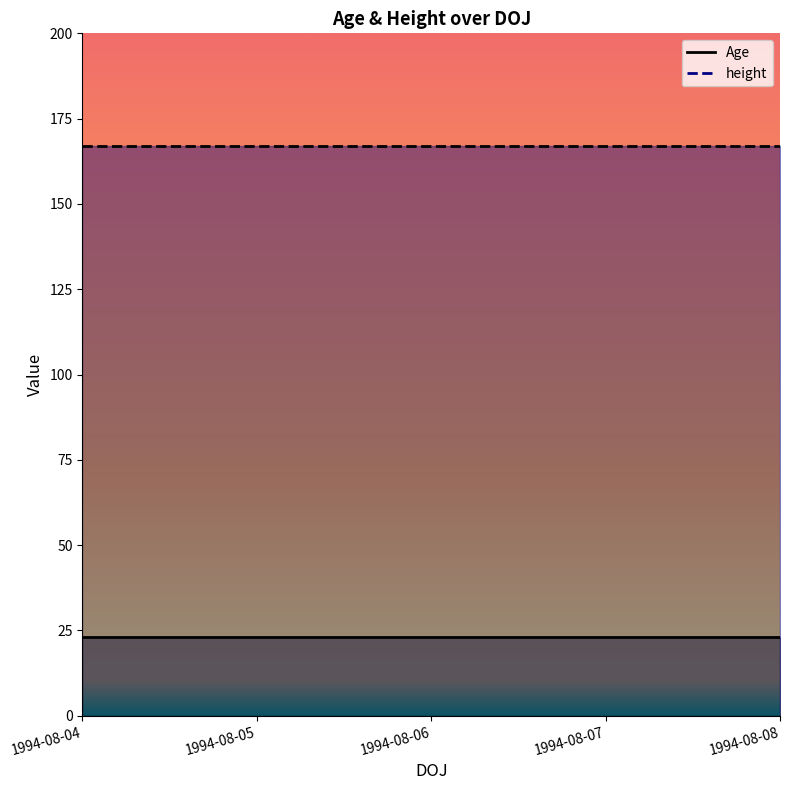

What is the difference between the highest and lowest values at 1994-08-08?

144